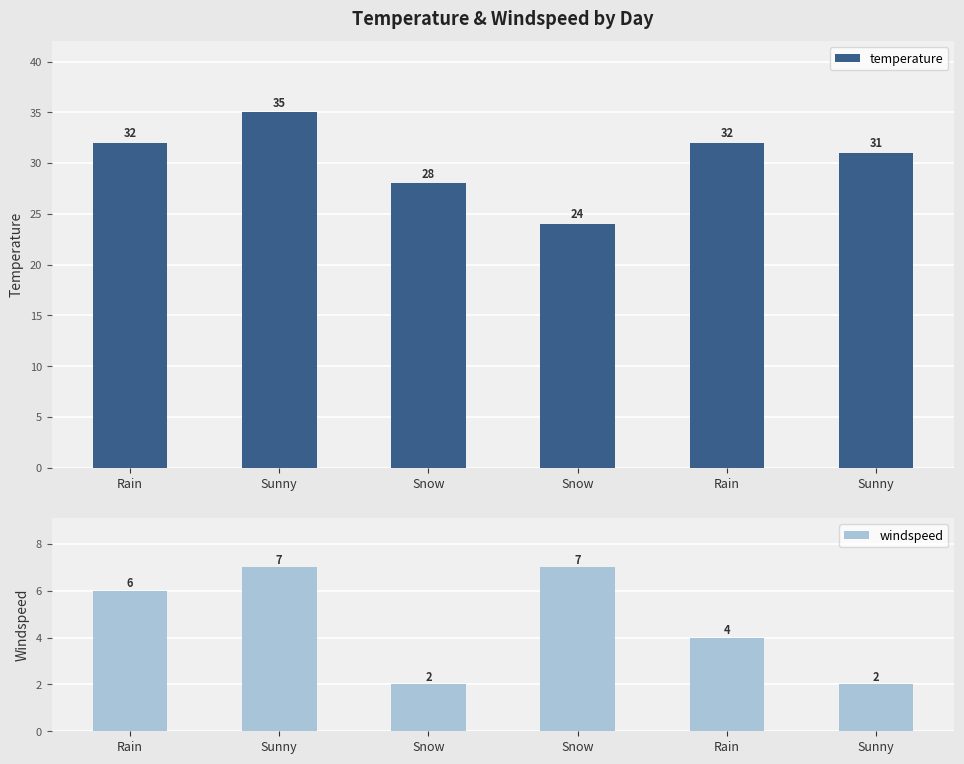

What are all the series names shown in the legend?

temperature, windspeed